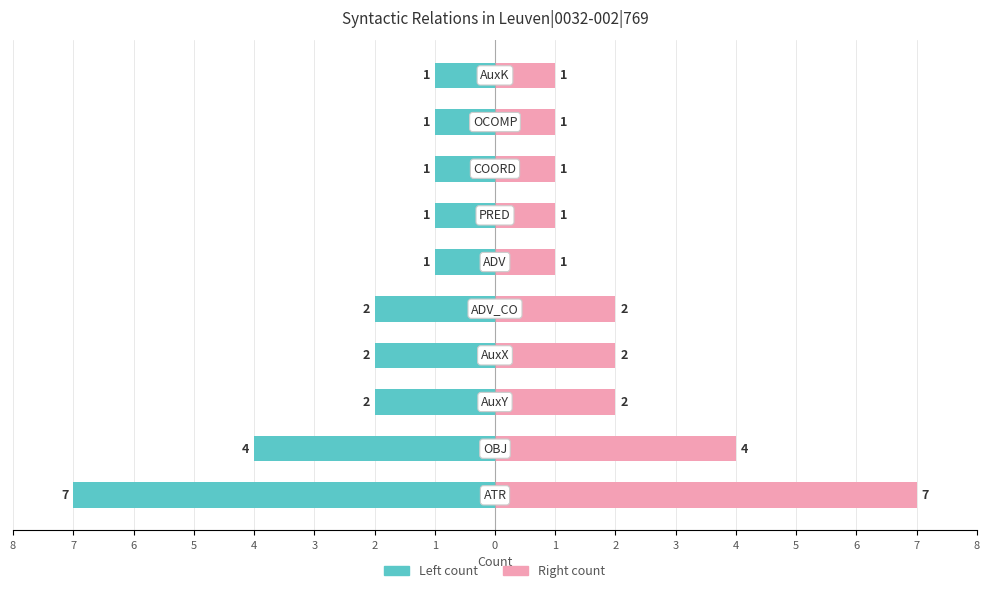

What is the difference between the maximum and minimum values in the Token count (left) series?

6